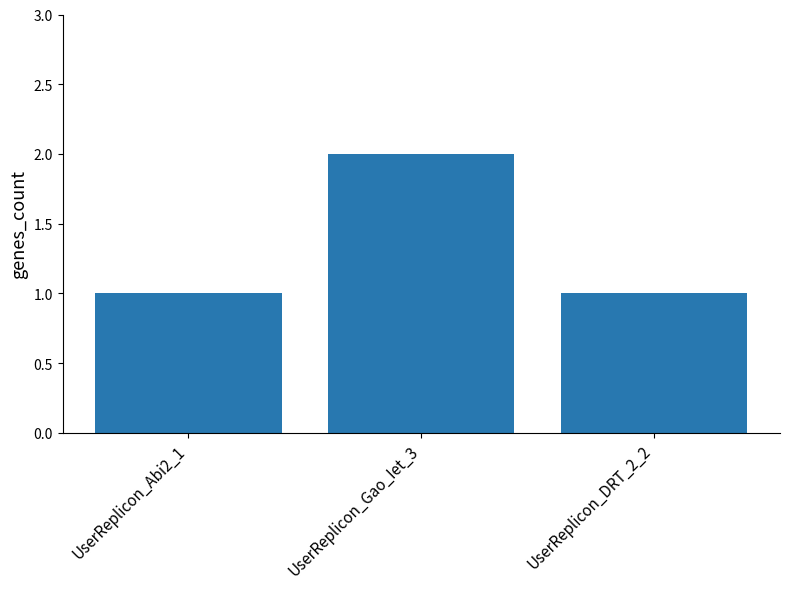

What is the sum of all values?

4